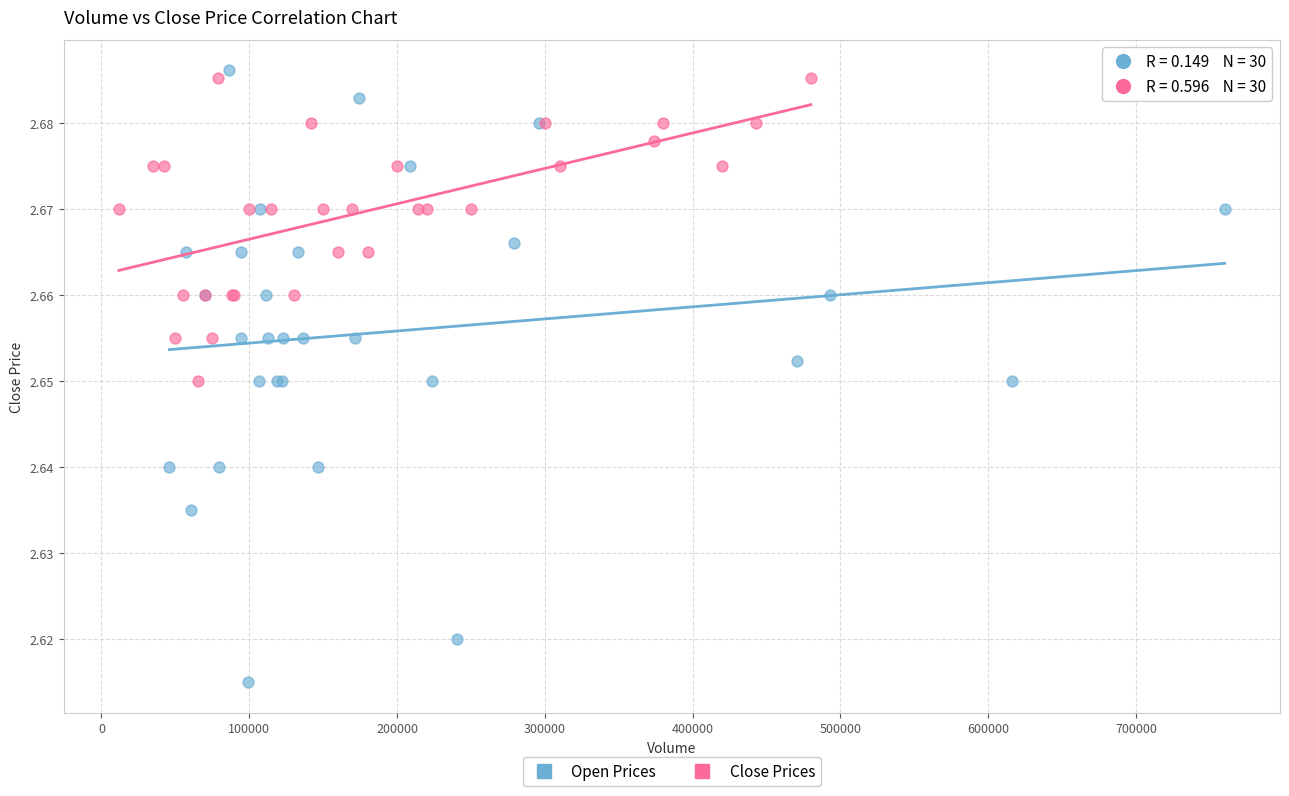

Which series has the widest spread of Y values?

Open Prices